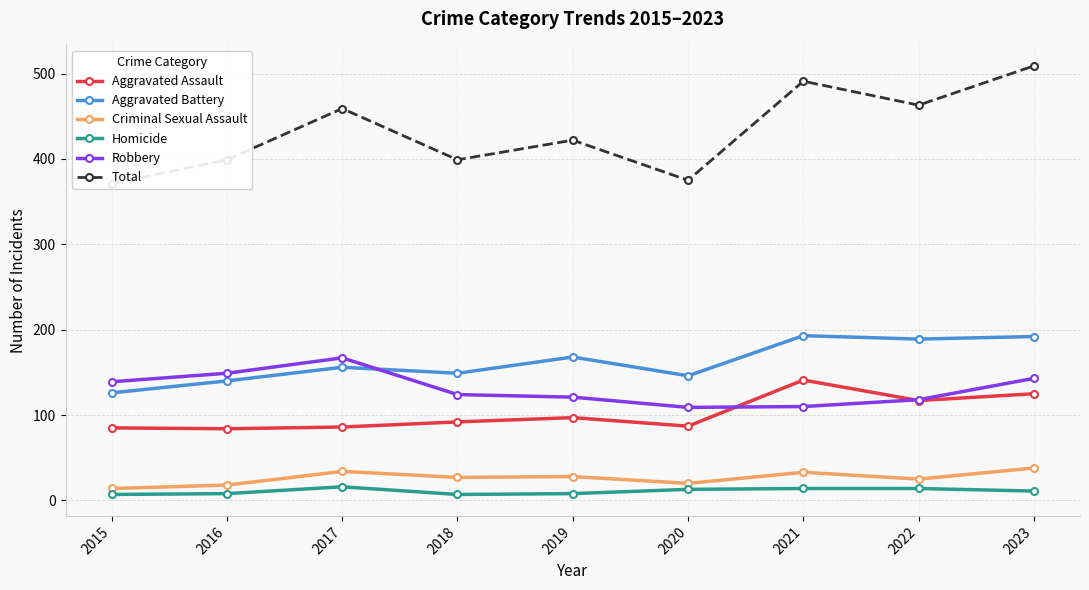

What is the sum of the Homicide values at 2019 and 2017?

24